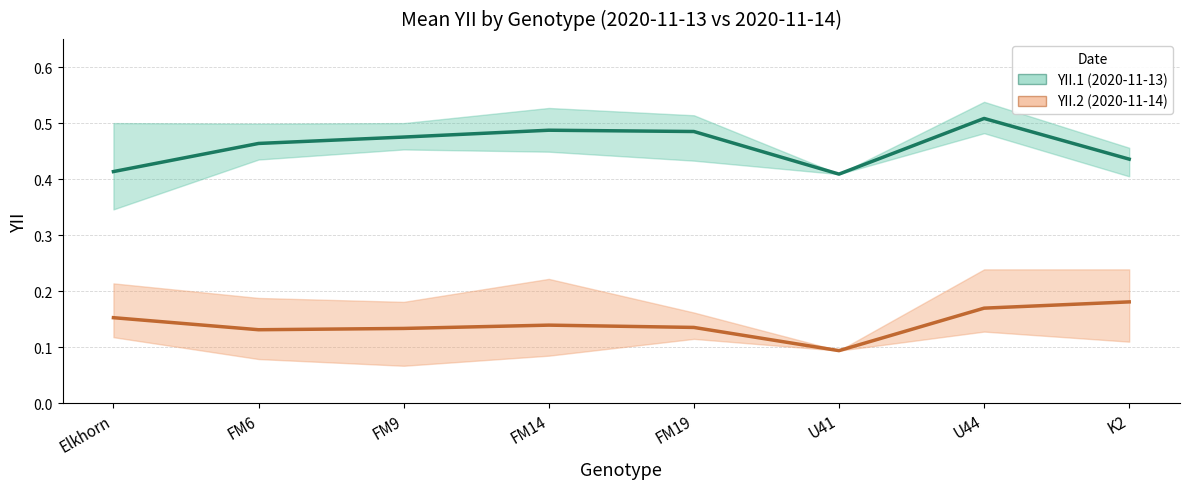

True or false: YII.1 mean (2020-11-13) and YII.2 mean (2020-11-14) intersect in this chart.

False